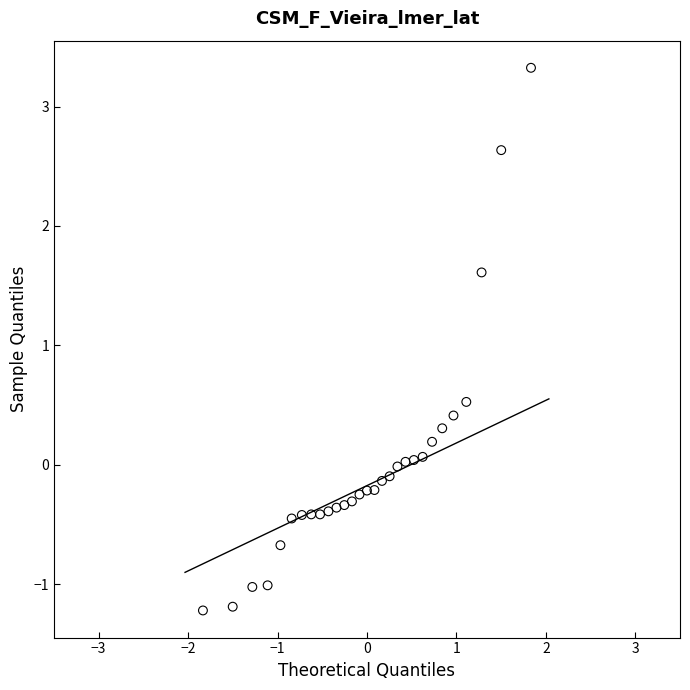

What is the range of X values (max minus min)?

3.7